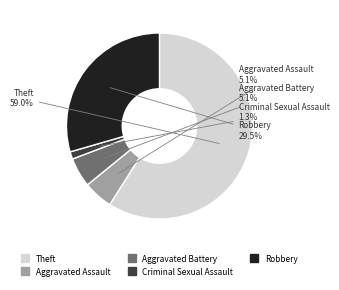

Is it true that Robbery is 20% of the pie?

False